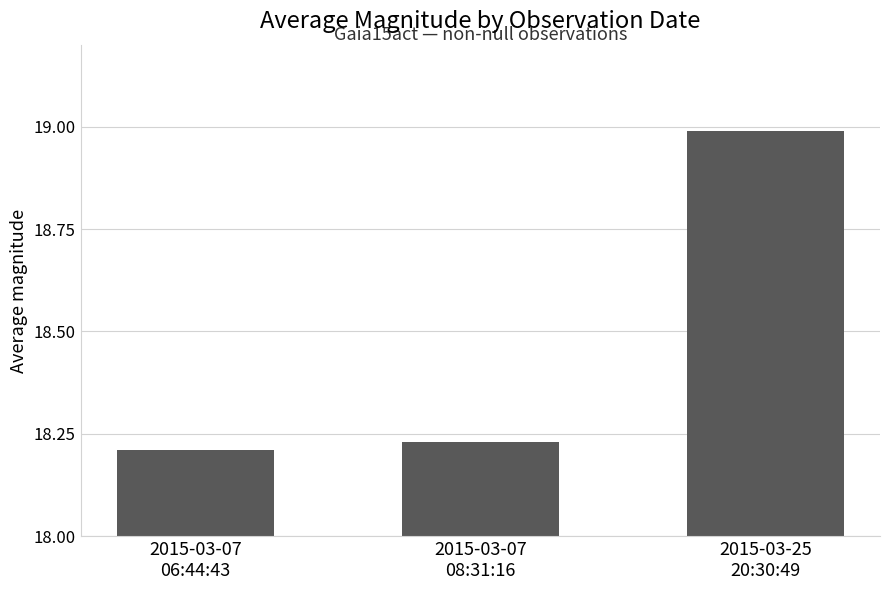

Count the number of data series in this chart.

1